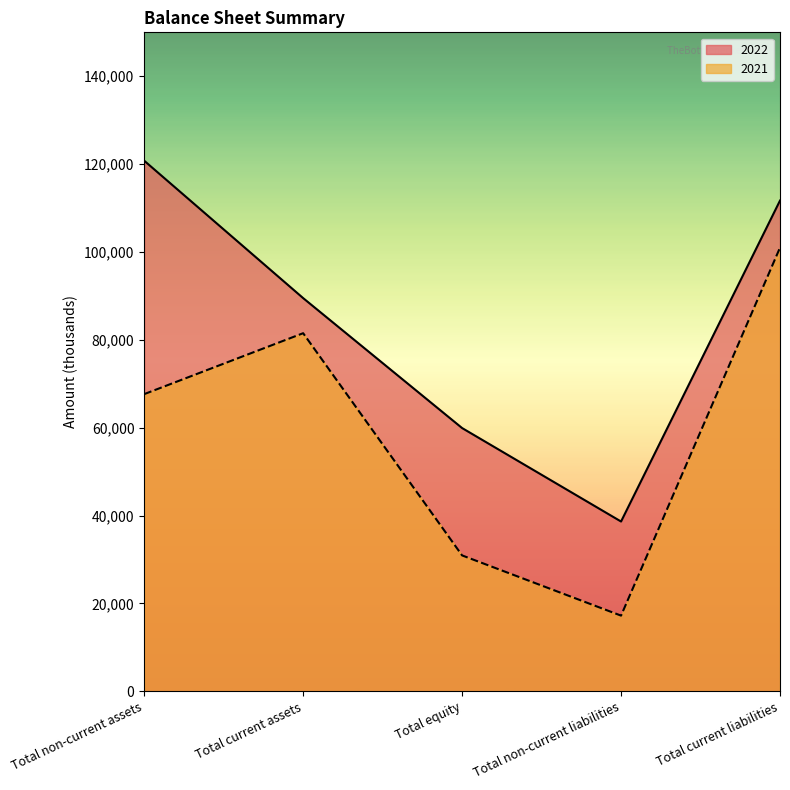

True or false: 2021 and 2022 intersect in this chart.

False